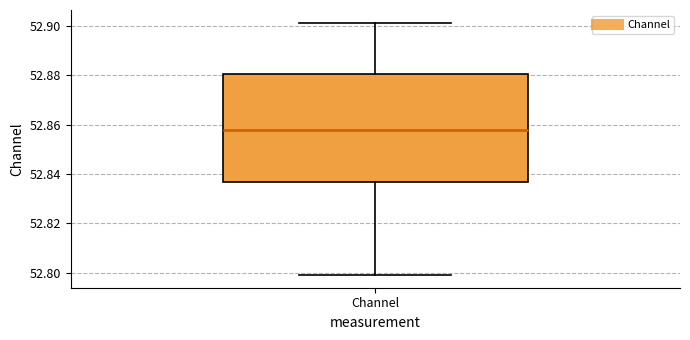

Read this box plot against the y-axis: the position of the median line, the range covered by the box, and the ends of both whiskers. The values are not printed on the chart, so give them approximately, as read against the axis.

median 52.858, box 52.836 to 52.880, whiskers 52.800 to 52.902